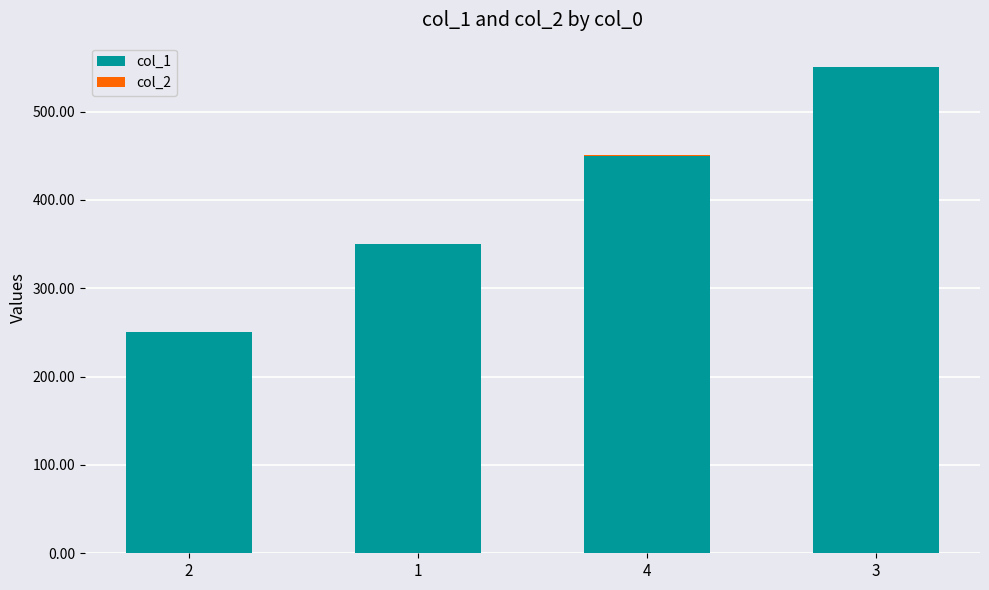

How many series are shown in this chart?

2